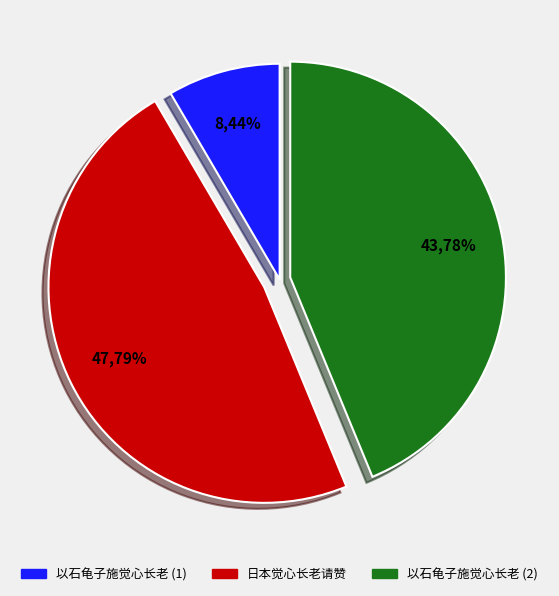

Does 以石龟子施觉心长老 account for over 50% of the chart?

No